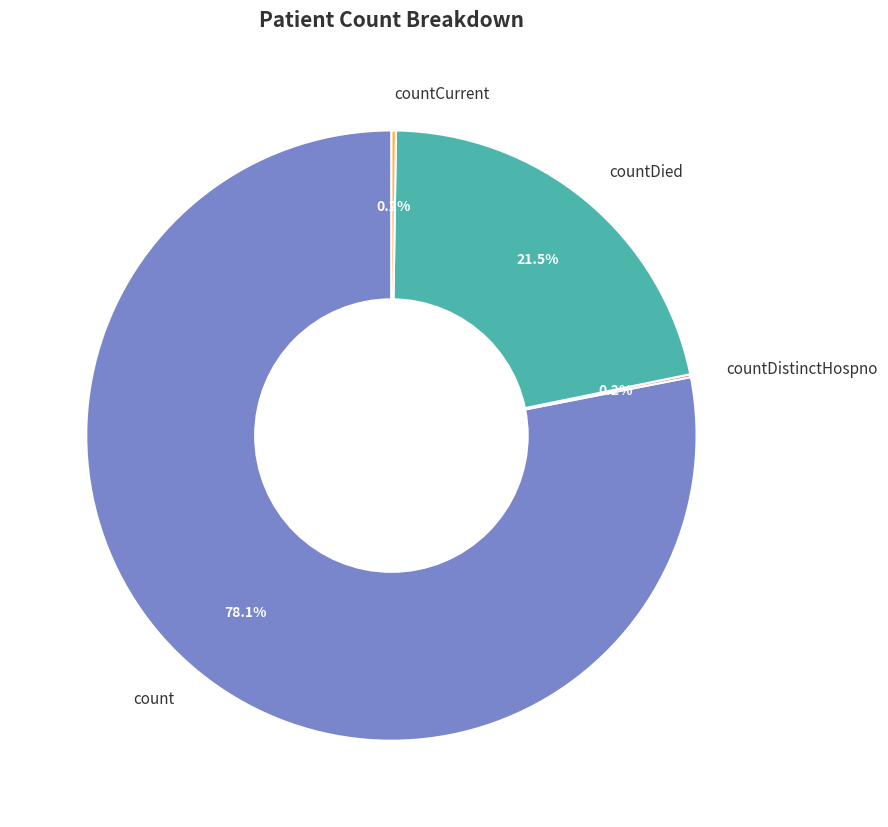

True or false: count accounts for 93% of the total.

False